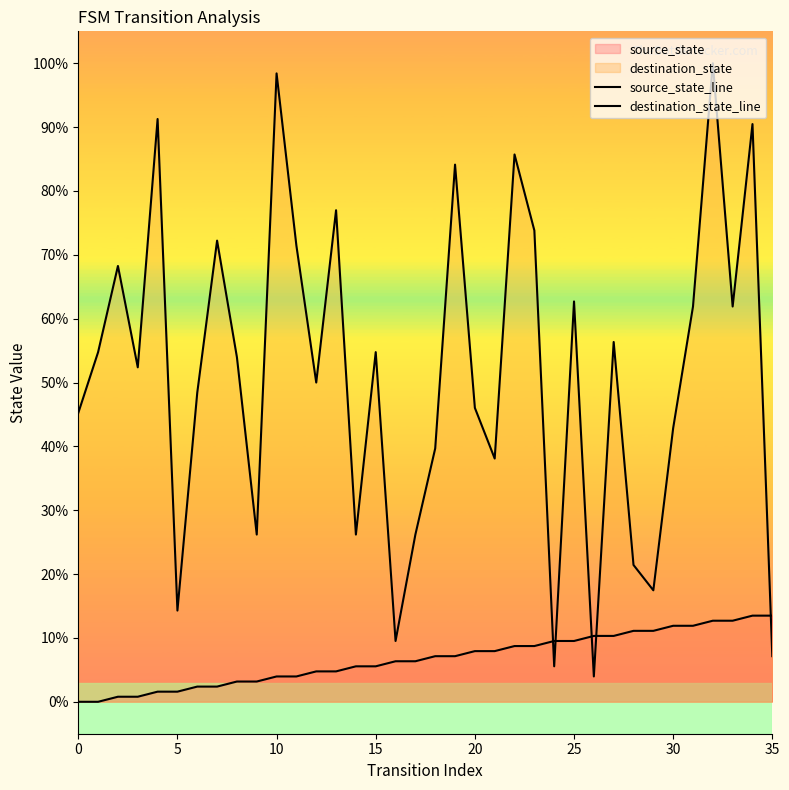

True or false: destination_state_line and source_state_line intersect in this chart.

True